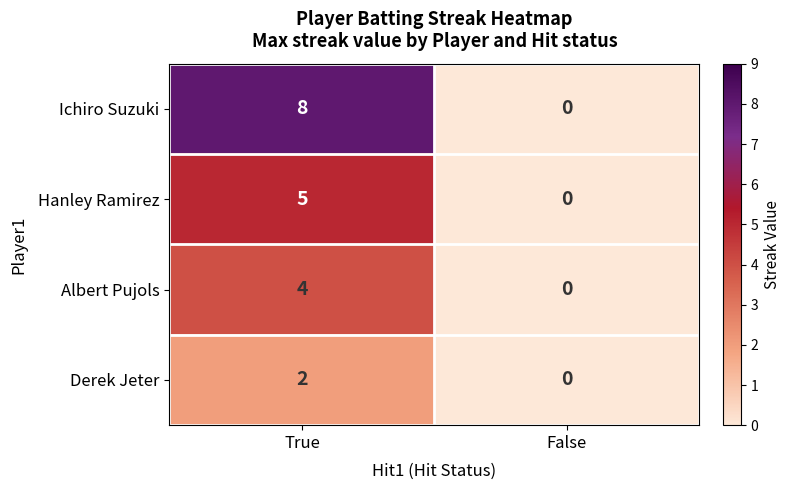

Rank the series at True from highest to lowest value.

Ichiro Suzuki, Hanley Ramirez, Albert Pujols, Derek Jeter